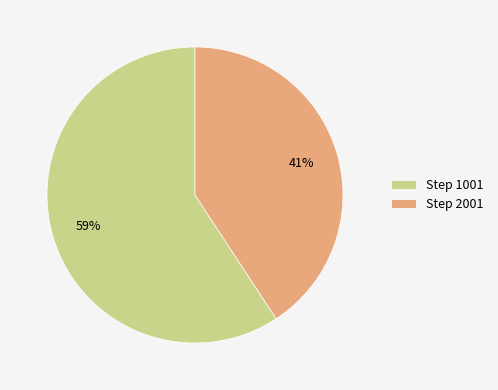

To the nearest percent, what is the difference between the largest and smallest slice percentages?

18%